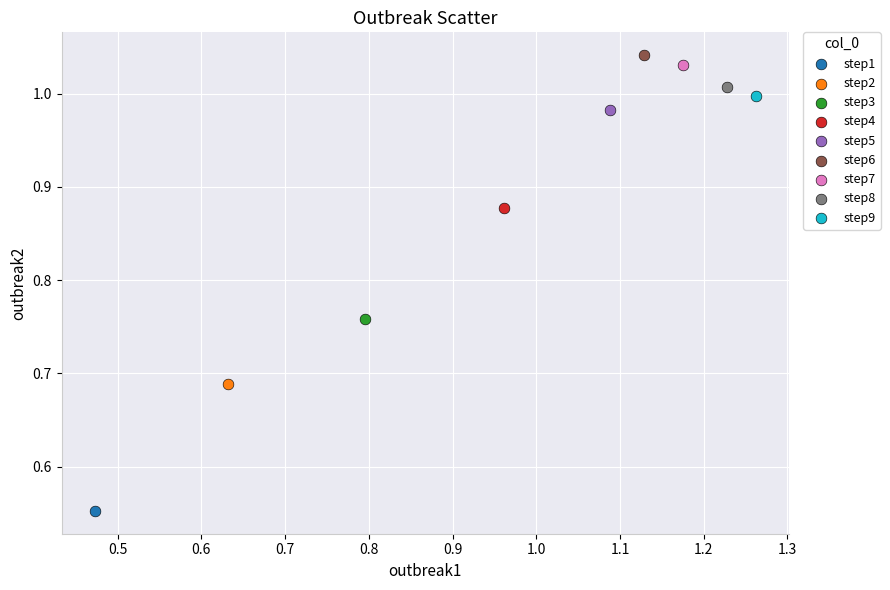

Which series reaches the minimum Y coordinate?

step1